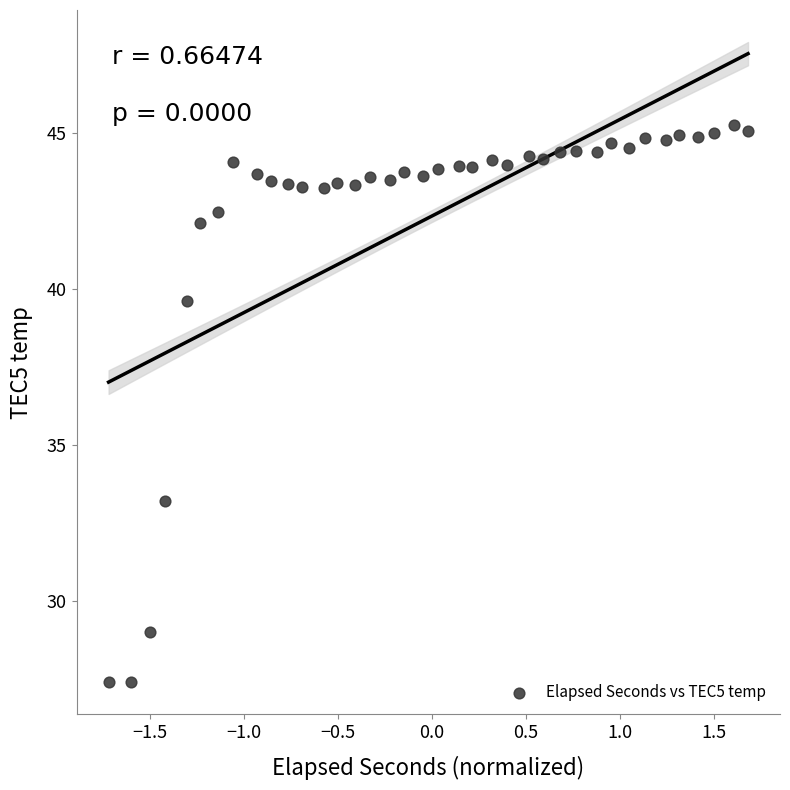

What Y value in the scatter plot is closest to 36?

33.2